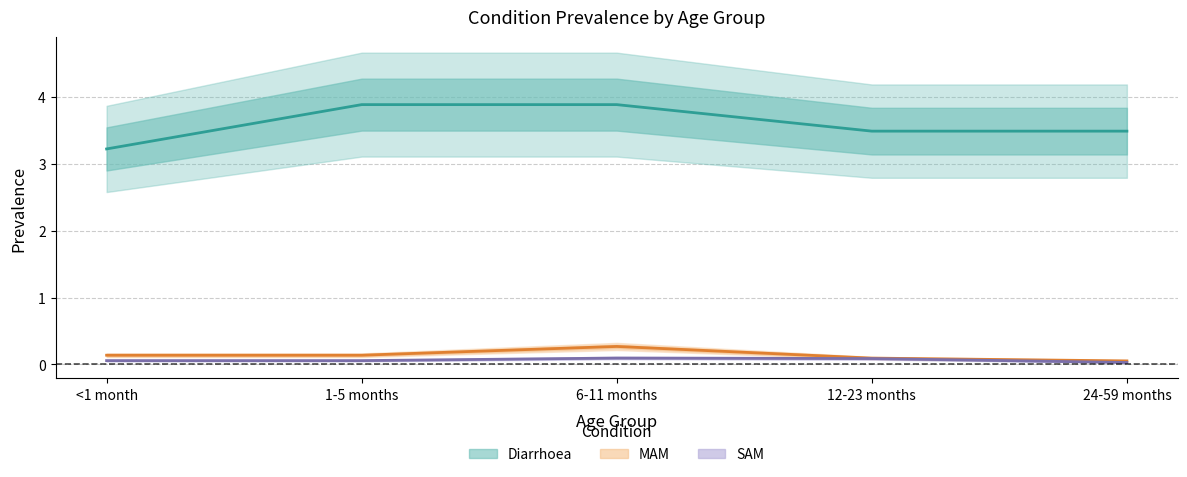

What value does the Diarrhoea series have at 12-23 months?

3.5